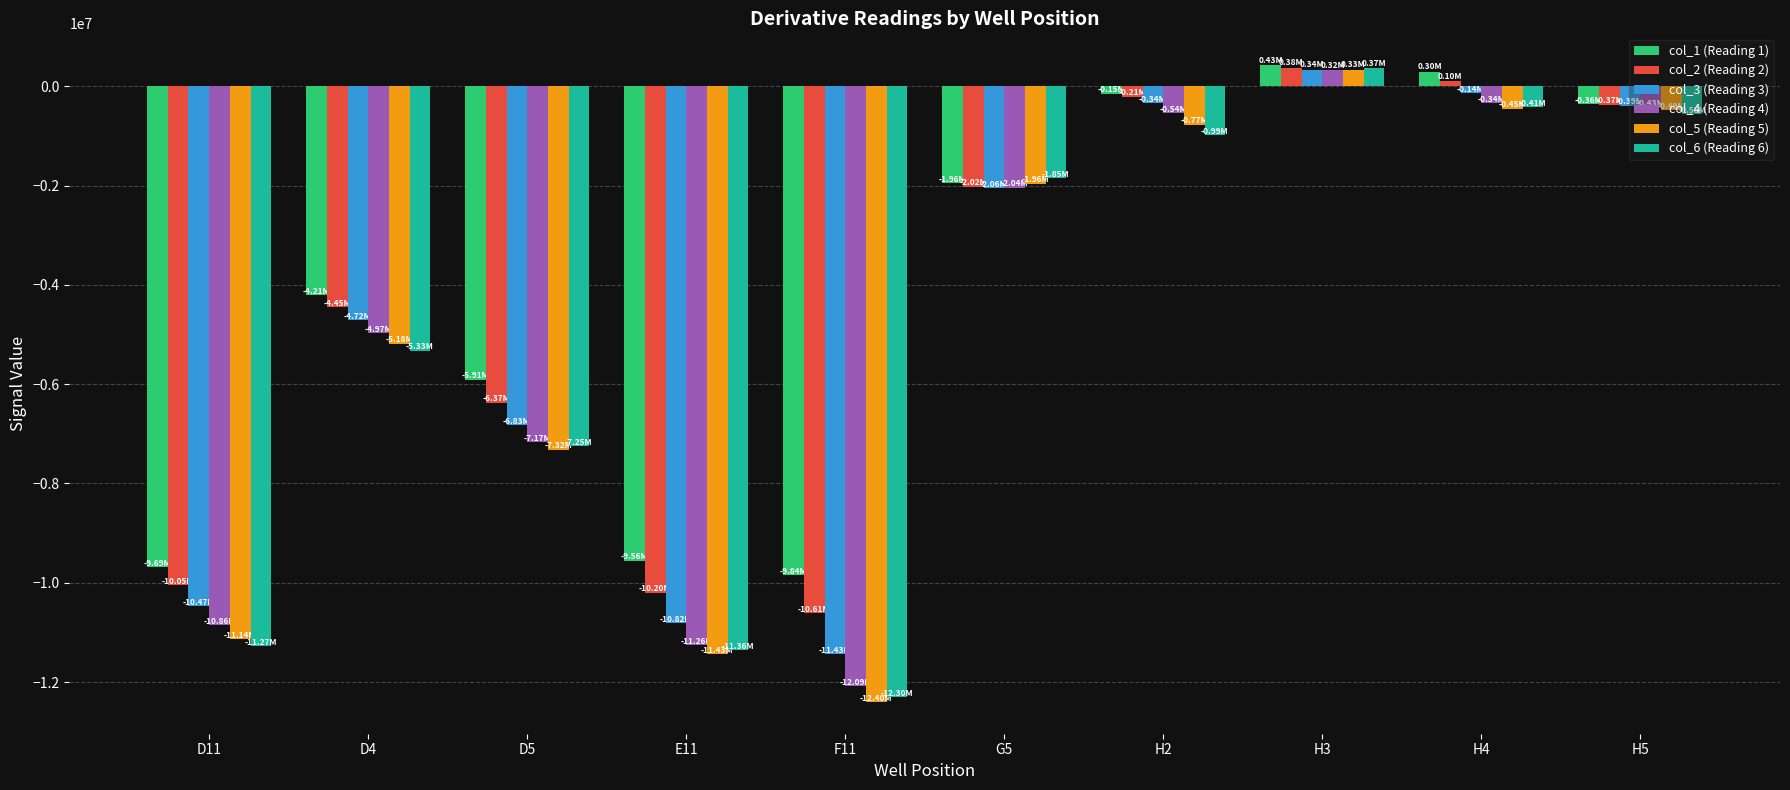

How many series are shown in this chart?

6